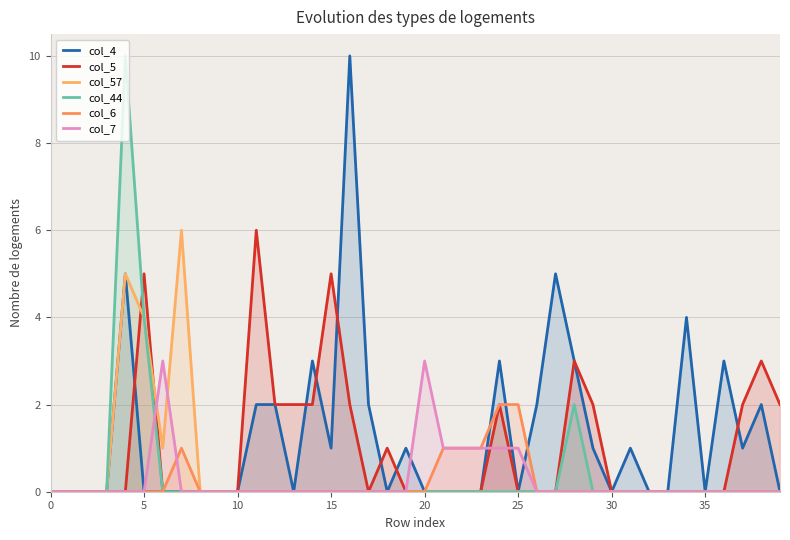

True or false: col_44 has more than 1 points higher than both neighbors.

True